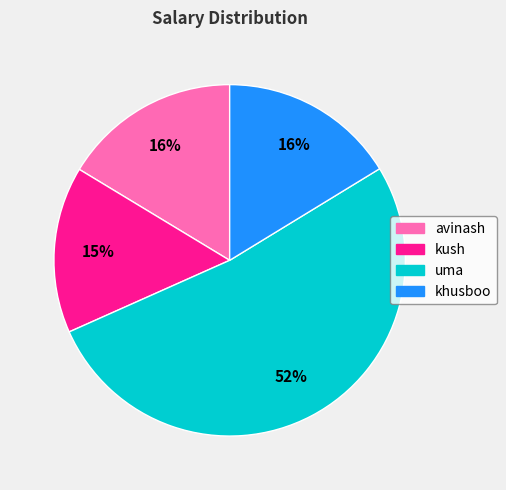

To the nearest percent, what is the difference between the largest and smallest slice percentages?

37%